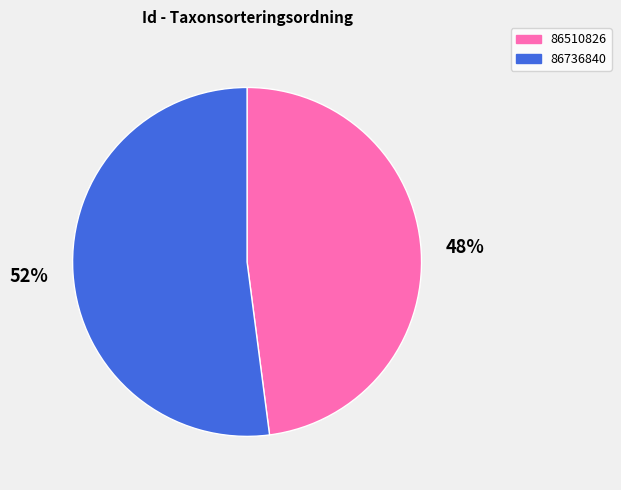

How many segments does this pie chart have?

2